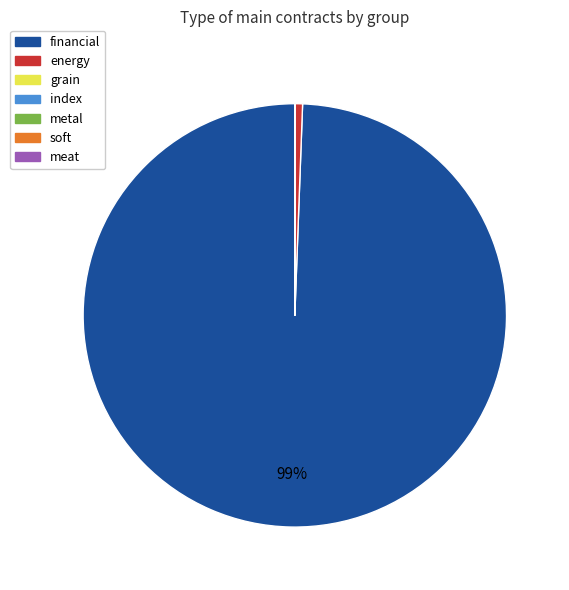

Does any single category account for the majority?

Yes